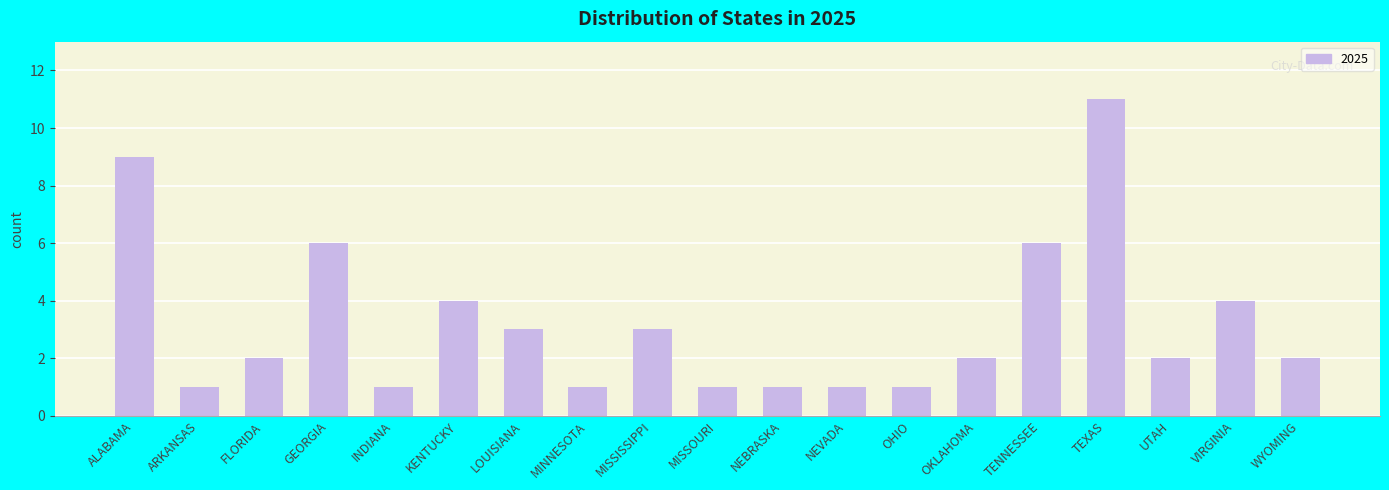

Count the number of categories in the chart.

19